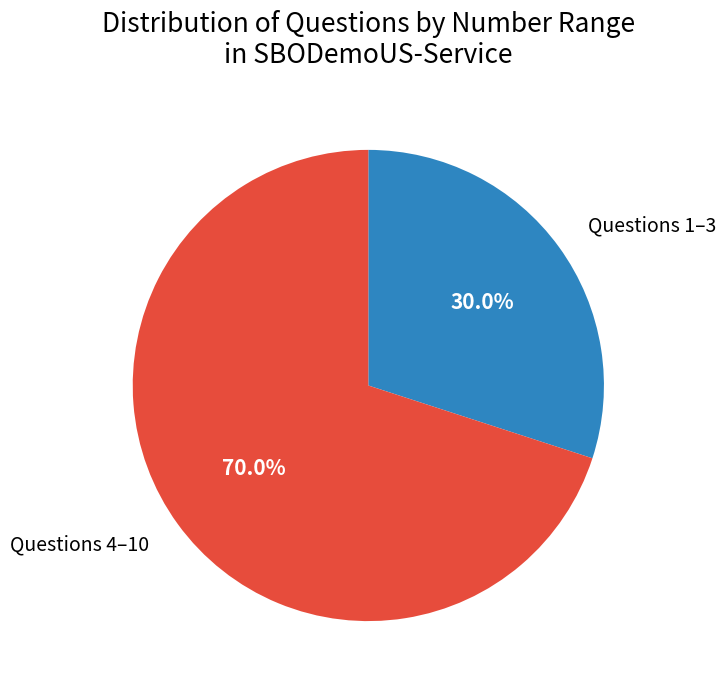

Rank the categories by value from lowest to highest.

Questions 1–3, Questions 4–10